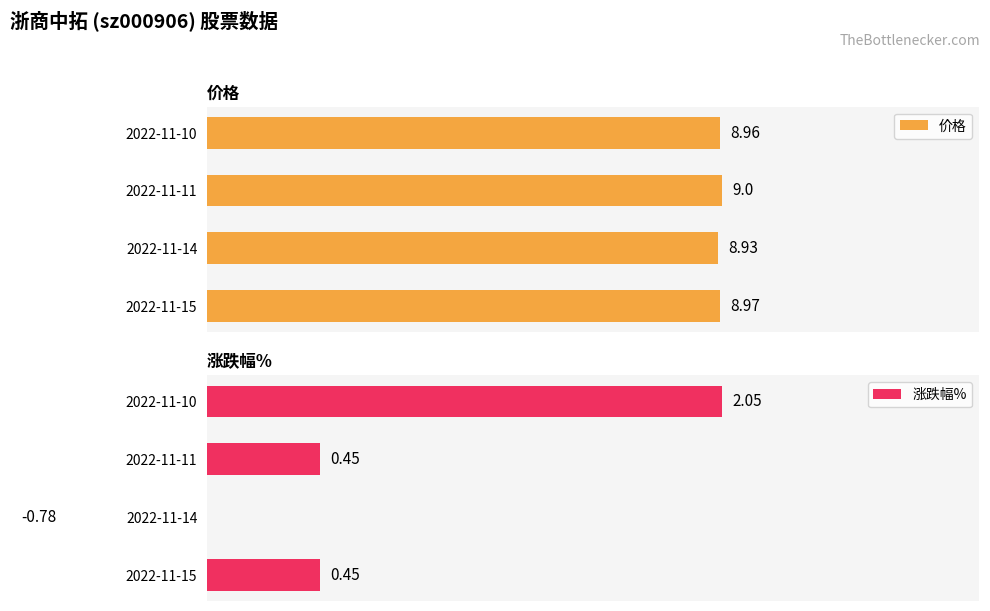

List the series in order of their overall mean, highest first.

价格, 涨跌幅%